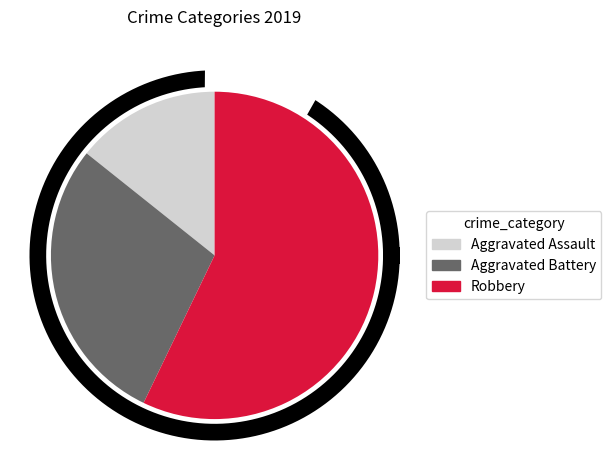

To the nearest percent, what portion does Aggravated Assault represent?

14%